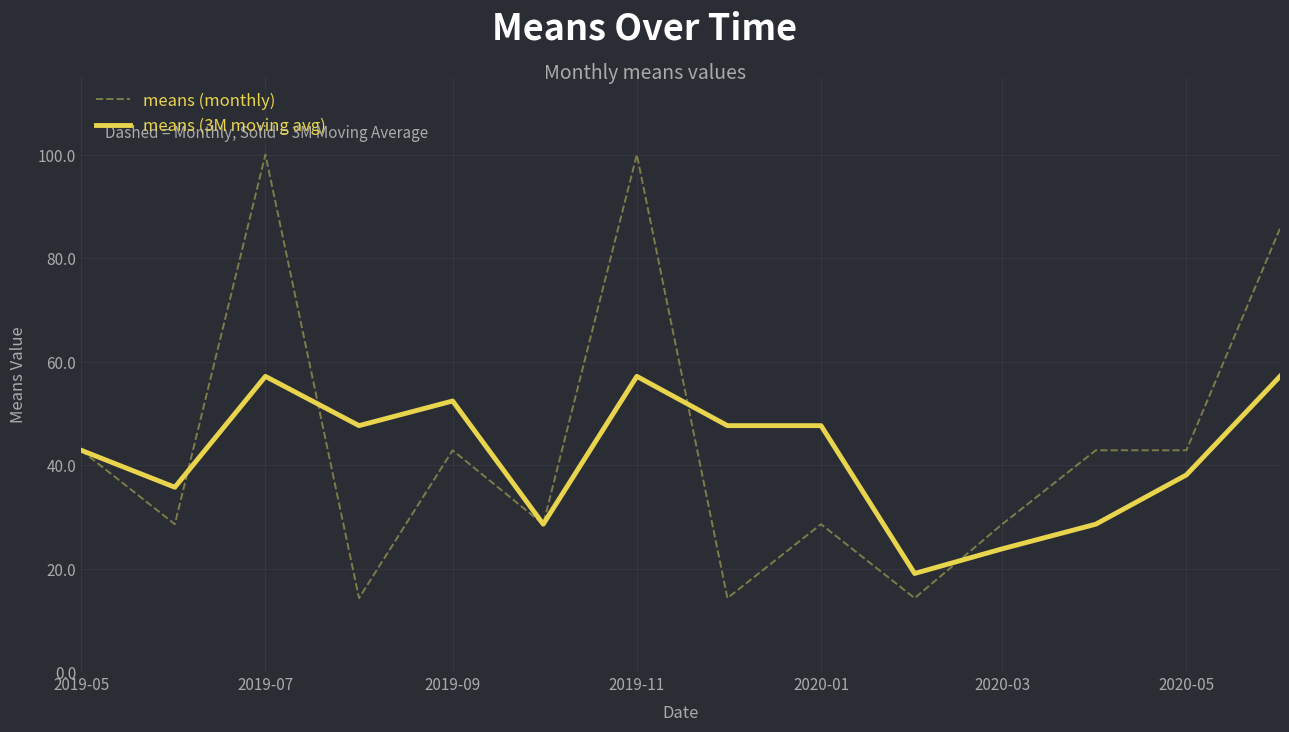

What is the maximum value shown in the chart?

100.0